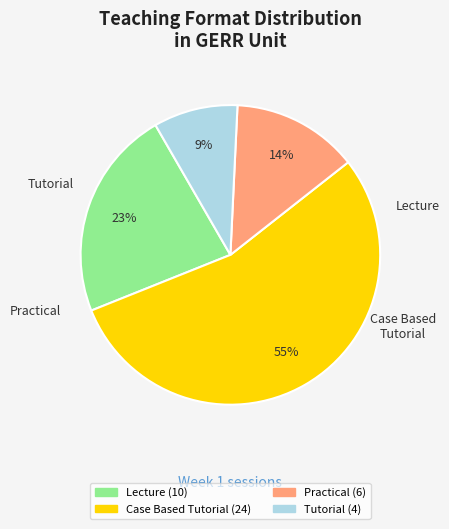

To the nearest percent, what is the average slice percentage?

25%